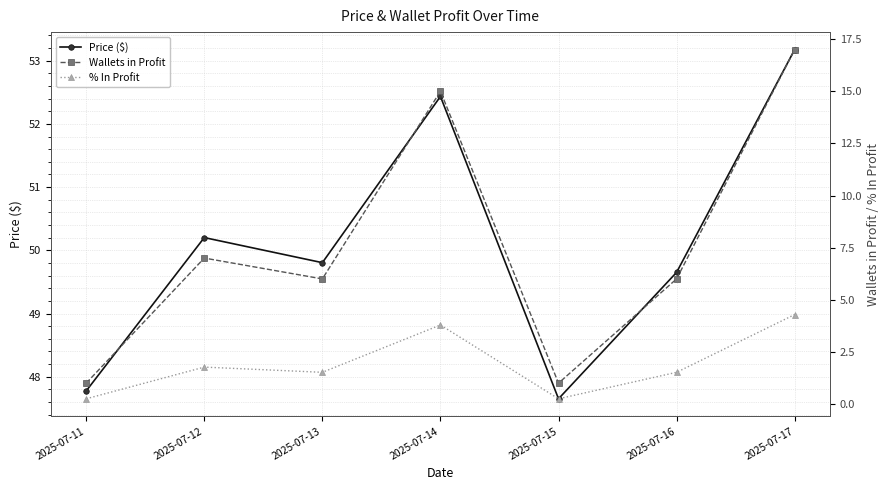

Is this an area chart (filled region under the line)?

No